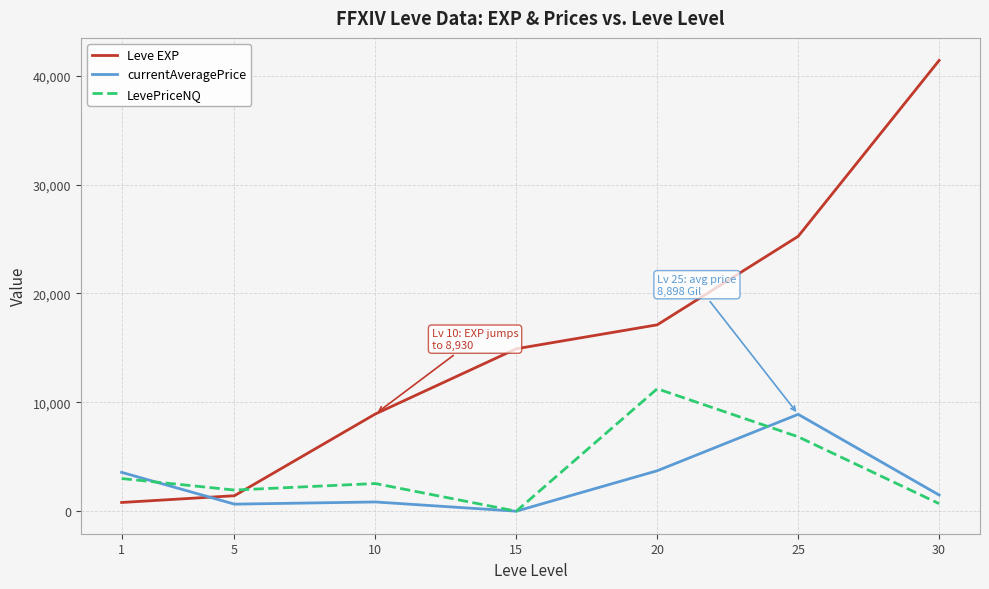

Does the chart display data point markers on the line(s)?

No